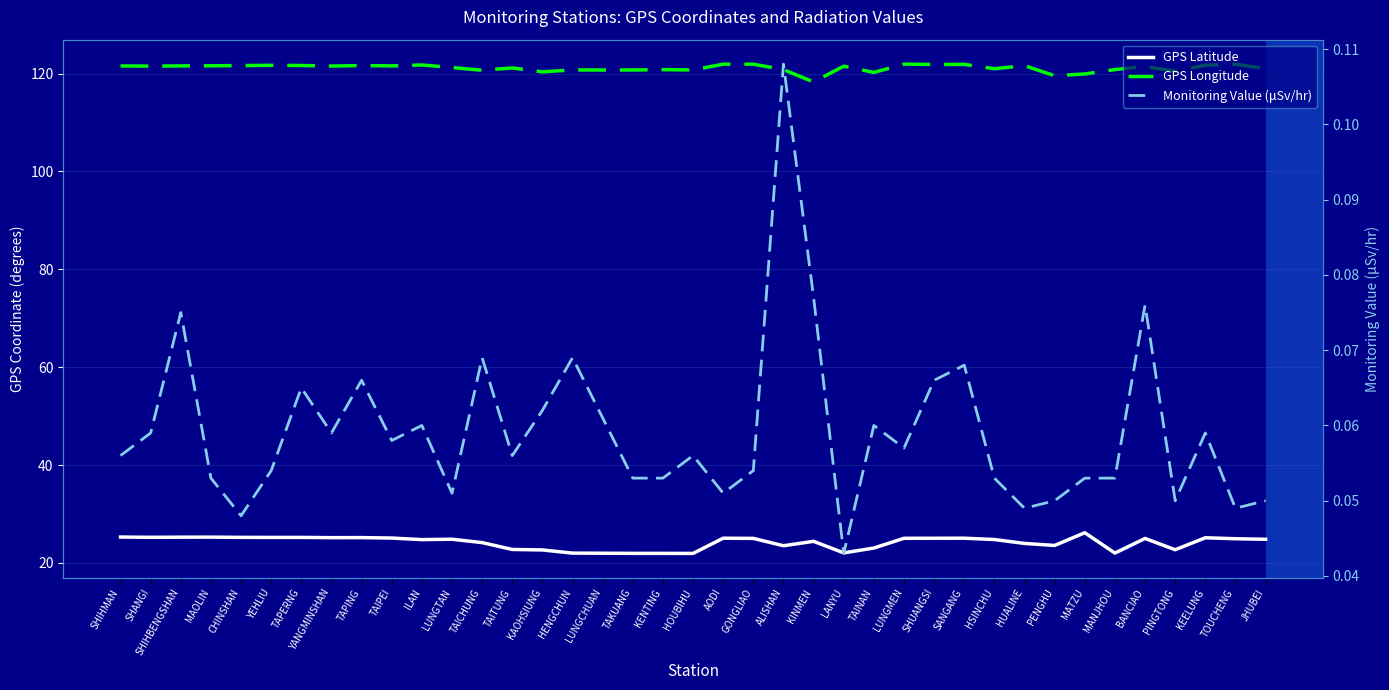

Reading left to right, list all the values displayed in this chart.

GPS Latitude: SHIHMAN=25.3	SHANGI=25.2	SHIHBENGSHAN=25.3	MAOLIN=25.3	CHINSHAN=25.2	YEHLIU=25.2	TAPERNG=25.2	YANGMINSHAN=25.2	TAPING=25.2	TAIPEI=25.1	ILAN=24.8	LUNGTAN=24.8	TAICHUNG=24.1	TAITUNG=22.8	KAOHSIUNG=22.6	HENGCHUN=22.0	LUNGCHUAN=22.0	TAKUANG=21.9	KENTING=21.9	HOUBIHU=21.9	AODI=25.1	GONGLIAO=25.0	ALISHAN=23.5	KINMEN=24.4	LANYU=22.1	TAINAN=23.0	LUNGMEN=25.0	SHUANGSI=25.0	SANGANG=25.1	HSINCHU=24.8	HUALINE=24.0	PENGHU=23.6	MATZU=26.2	MANJHOU=22.0	BANCIAO=25.0	PINGTONG=22.7	KEELUNG=25.1	TOUCHENG=24.9	JHUBEI=24.8
GPS Longitude: SHIHMAN=121.6	SHANGI=121.5	SHIHBENGSHAN=121.6	MAOLIN=121.6	CHINSHAN=121.6	YEHLIU=121.7	TAPERNG=121.7	YANGMINSHAN=121.5	TAPING=121.6	TAIPEI=121.6	ILAN=121.8	LUNGTAN=121.2	TAICHUNG=120.7	TAITUNG=121.2	KAOHSIUNG=120.3	HENGCHUN=120.8	LUNGCHUAN=120.7	TAKUANG=120.7	KENTING=120.8	HOUBIHU=120.7	AODI=121.9	GONGLIAO=121.9	ALISHAN=120.8	KINMEN=118.3	LANYU=121.5	TAINAN=120.2	LUNGMEN=121.9	SHUANGSI=121.9	SANGANG=121.9	HSINCHU=121.0	HUALINE=121.6	PENGHU=119.6	MATZU=119.9	MANJHOU=120.8	BANCIAO=121.4	PINGTONG=120.5	KEELUNG=121.7	TOUCHENG=121.9	JHUBEI=121.0
Monitoring Value (μSv/hr): SHIHMAN=0.1	SHANGI=0.1	SHIHBENGSHAN=0.1	MAOLIN=0.1	CHINSHAN=0.0	YEHLIU=0.1	TAPERNG=0.1	YANGMINSHAN=0.1	TAPING=0.1	TAIPEI=0.1	ILAN=0.1	LUNGTAN=0.1	TAICHUNG=0.1	TAITUNG=0.1	KAOHSIUNG=0.1	HENGCHUN=0.1	LUNGCHUAN=0.1	TAKUANG=0.1	KENTING=0.1	HOUBIHU=0.1	AODI=0.1	GONGLIAO=0.1	ALISHAN=0.1	KINMEN=0.1	LANYU=0.0	TAINAN=0.1	LUNGMEN=0.1	SHUANGSI=0.1	SANGANG=0.1	HSINCHU=0.1	HUALINE=0.0	PENGHU=0.1	MATZU=0.1	MANJHOU=0.1	BANCIAO=0.1	PINGTONG=0.1	KEELUNG=0.1	TOUCHENG=0.0	JHUBEI=0.1